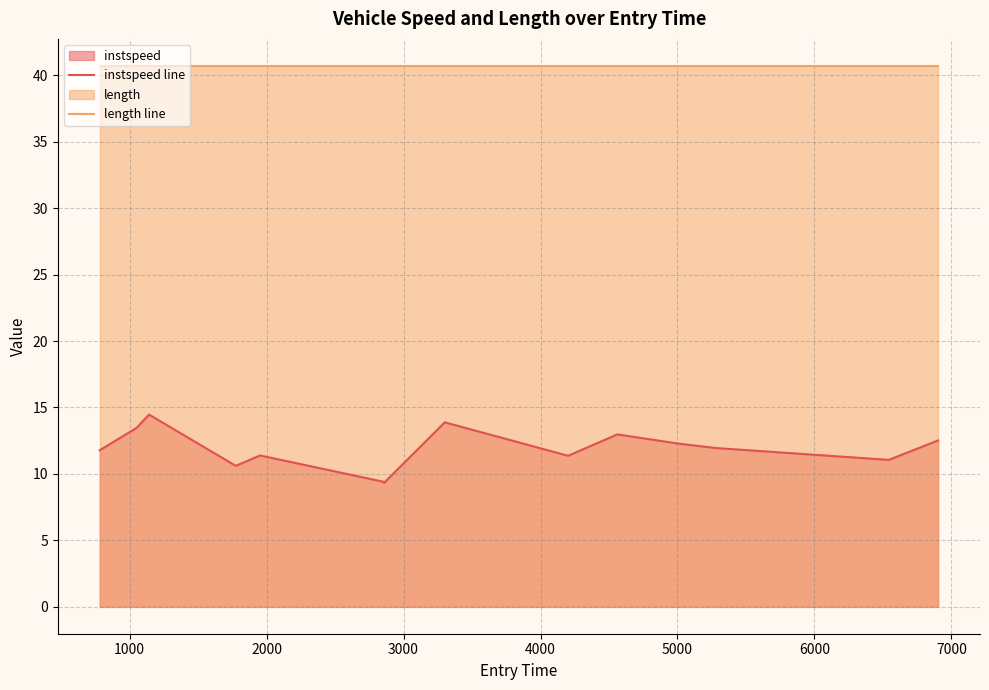

Reading right to left, extract all data points from this chart.

instspeed line: 12.5	11.1	11.9	12.3	13.0	11.4	13.9	9.3	9.4	11.4	10.6	14.5	13.5	11.8
length line: 40.7	40.7	40.7	40.7	40.7	40.7	40.7	40.7	40.7	40.7	40.7	40.7	40.7	40.7